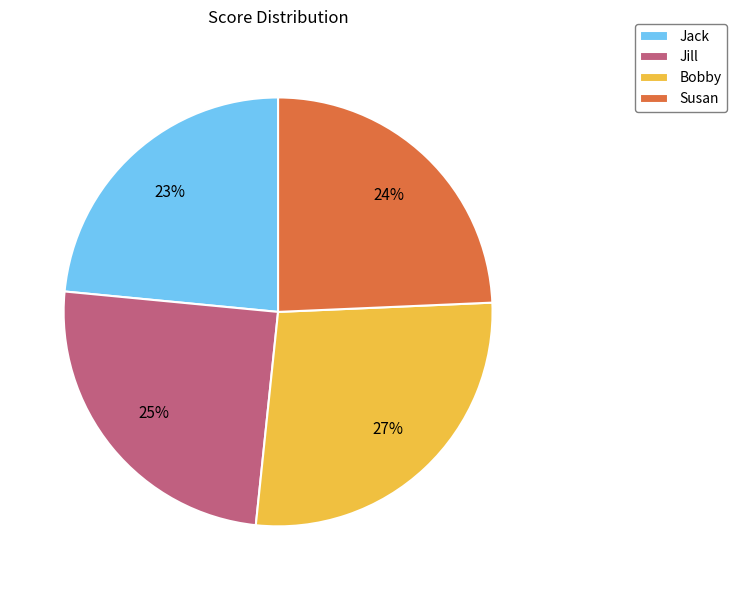

To the nearest percent, what portion does Bobby represent?

27%